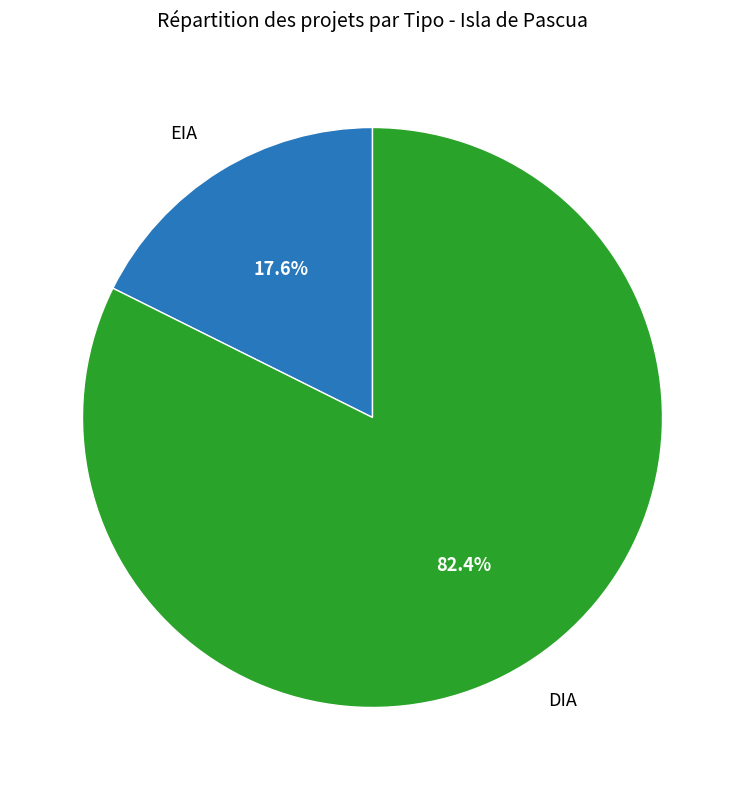

What percentage is the DIA slice, to the nearest percent?

82%